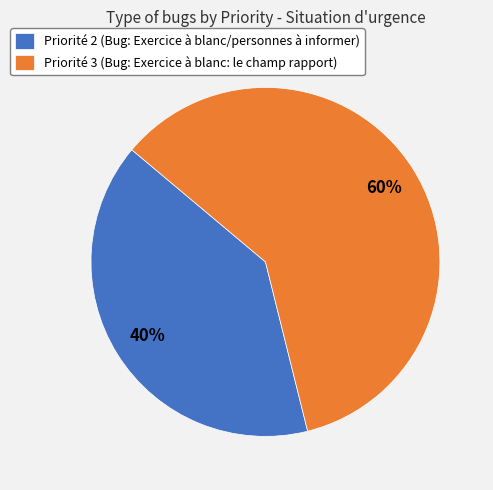

Count the number of slices in the pie.

2